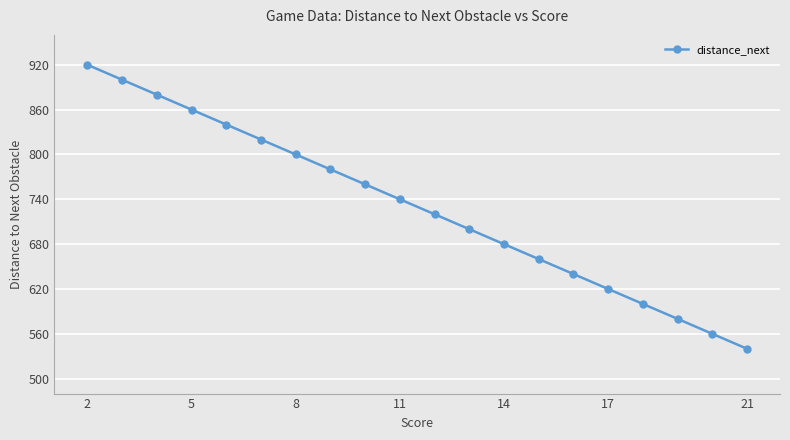

What is the value of the 4th point from the left?

860